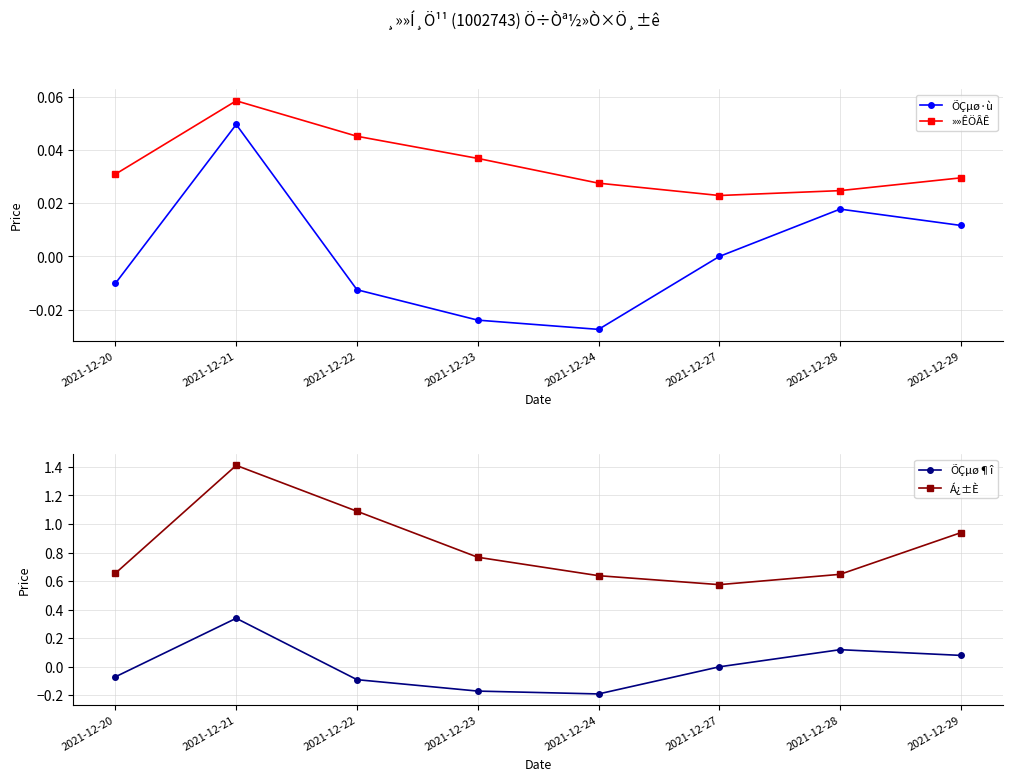

Is the value of ÕÇµø¶î at 2021-12-24 greater than the value of »»ÊÖÂÊ at 2021-12-28?

No